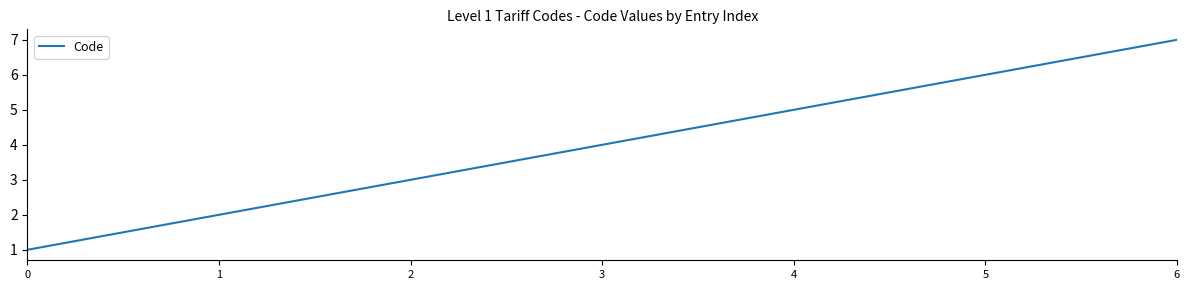

How many values are between 2 and 6?

5